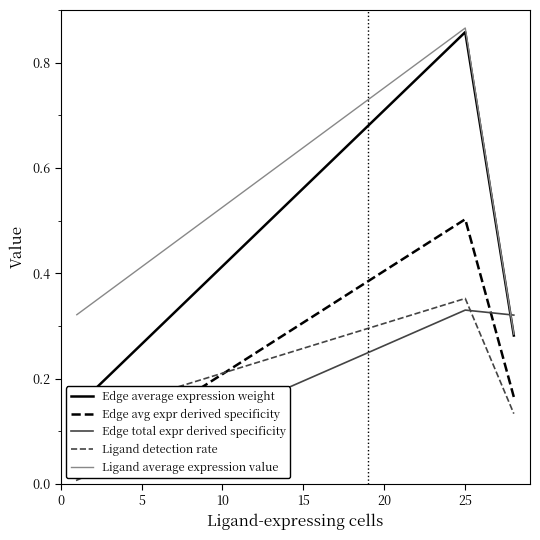

Count the number of categories in the chart.

3